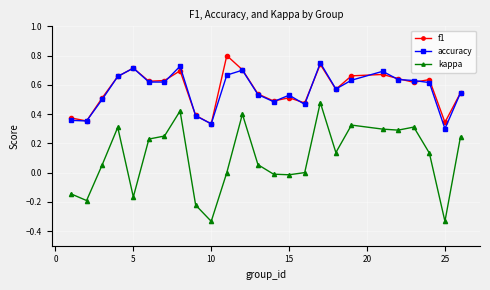

Which series has the widest spread of values?

kappa